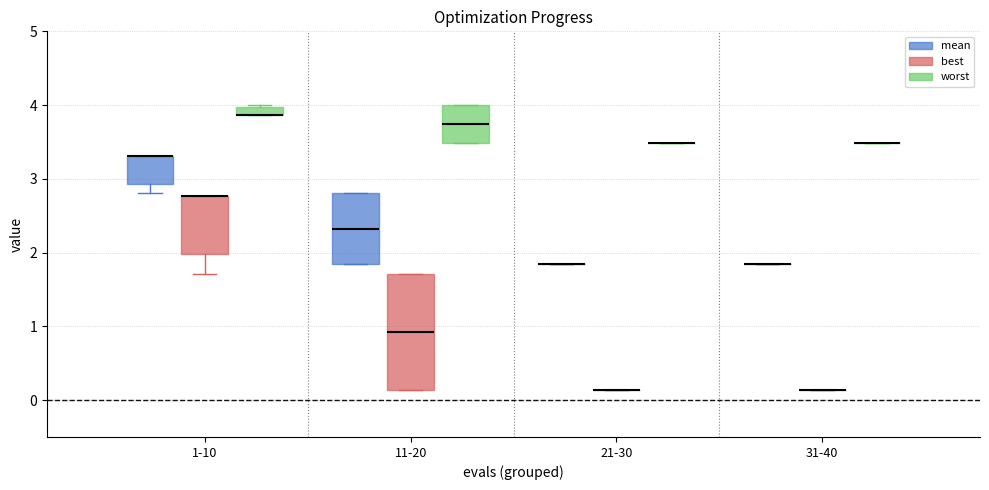

Comparing the boxes themselves (not the whiskers), which one is the tallest?

11-20 (best)